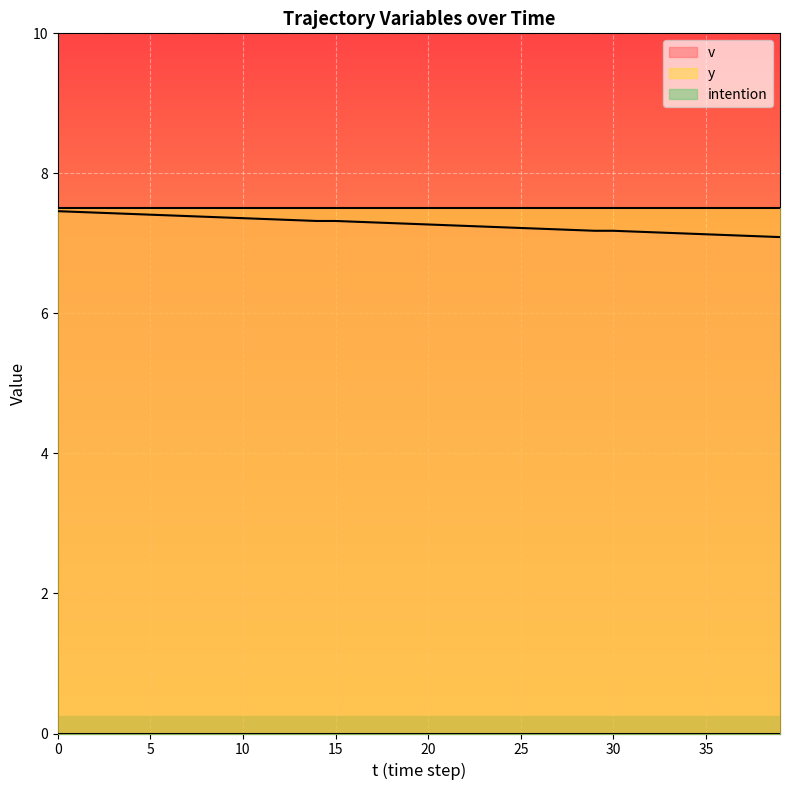

What is the highest value of the v series?

7.5